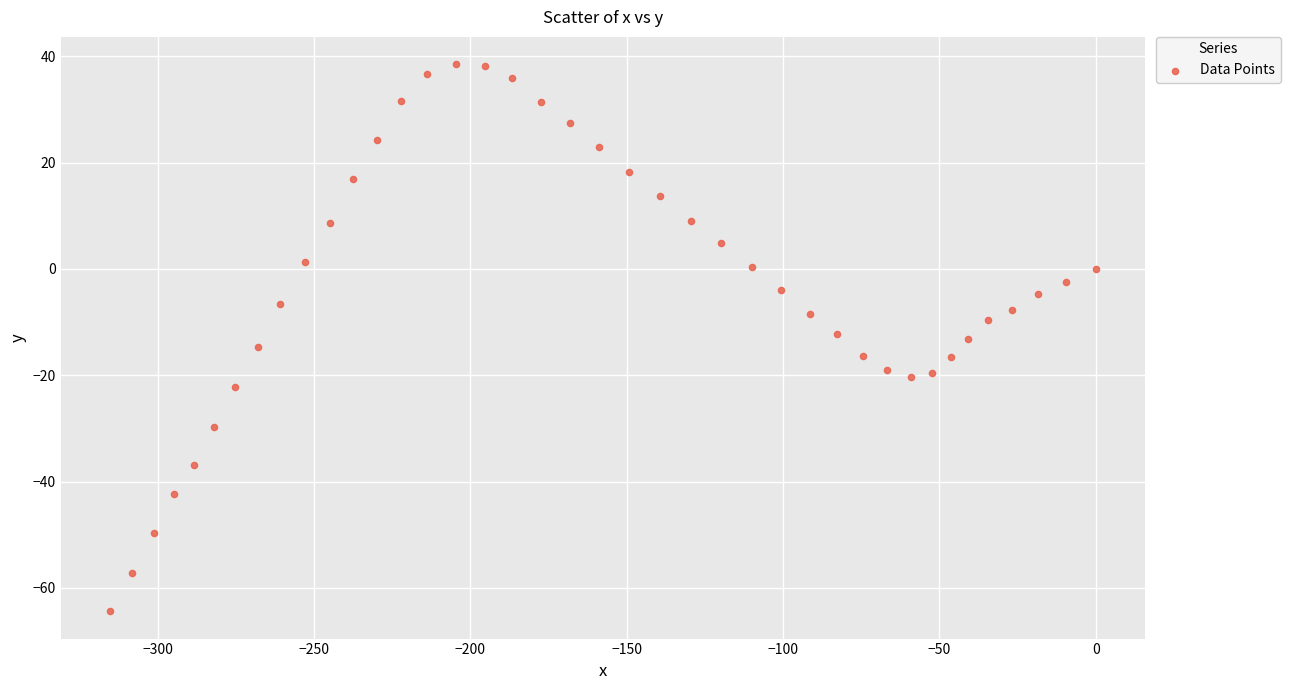

What is the range of Y values (max minus min)?

102.9